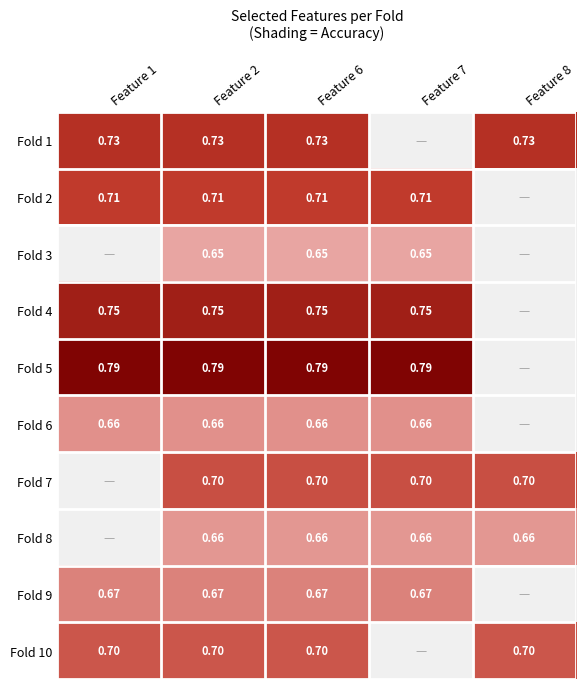

What is the spread (max minus min) of values at Feature 8?

0.1